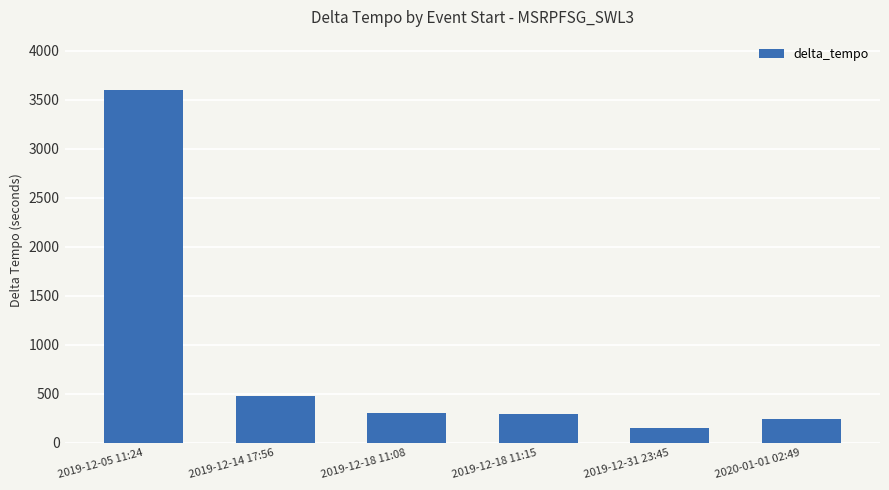

What is the change in value from 2019-12-14 17:56 to 2020-01-01 02:49?

-241